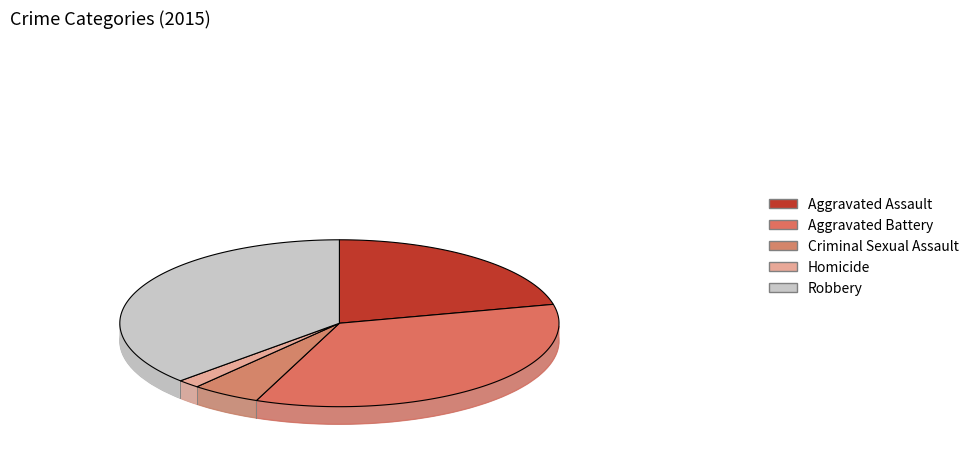

What portion of the pie excludes Aggravated Assault?

78.6%